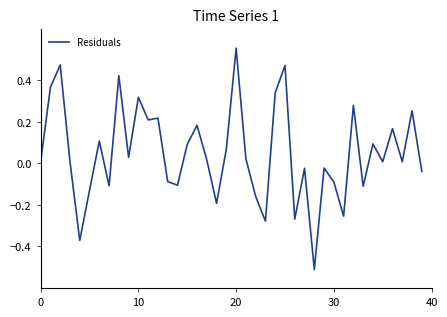

What is the minimum value shown in the chart?

-0.5